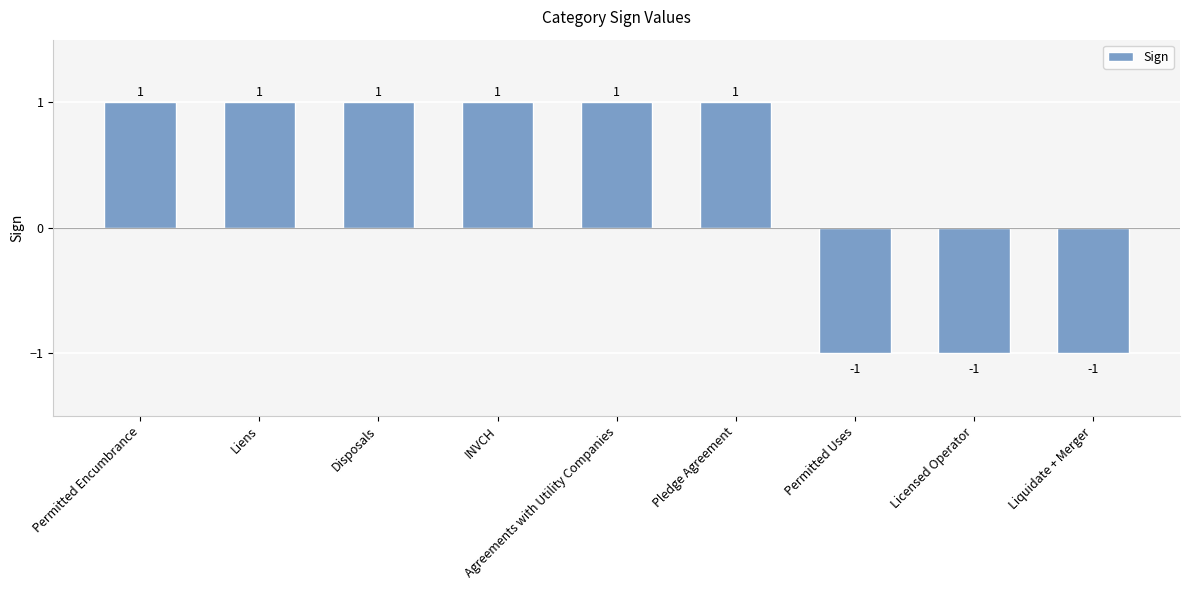

How many values are between -1 and 1?

9